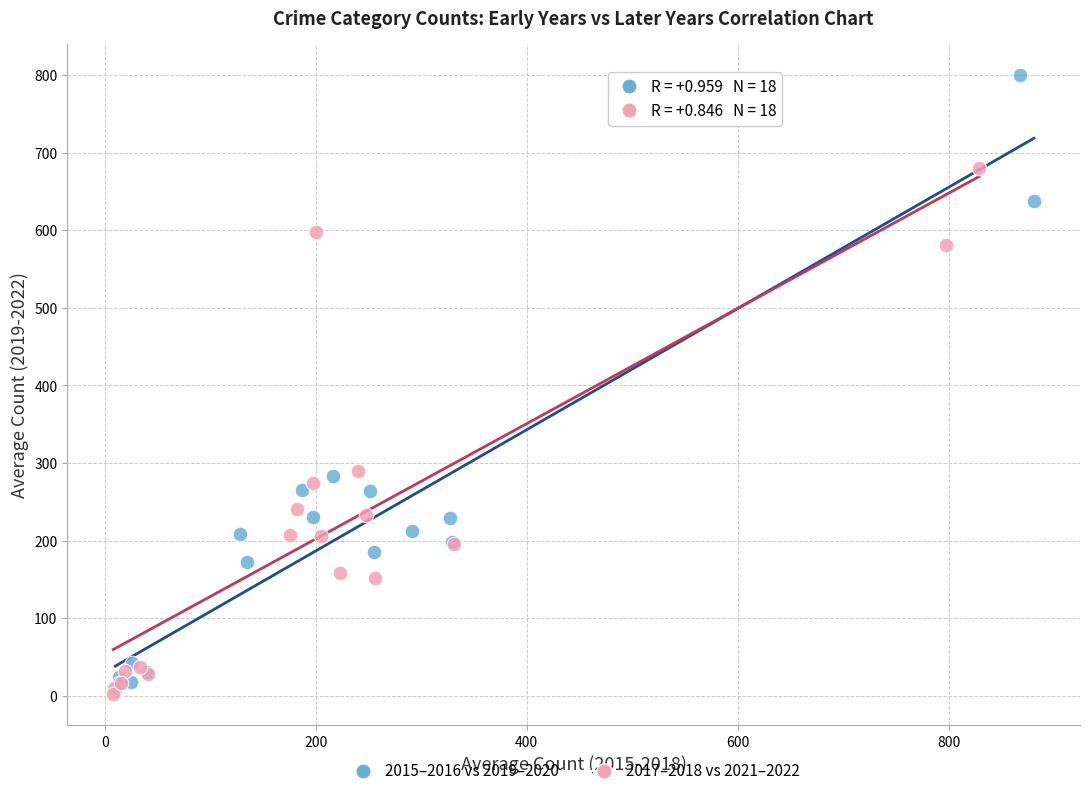

What are all the series names shown in the legend?

2015–2016 vs 2019–2020, 2017–2018 vs 2021–2022